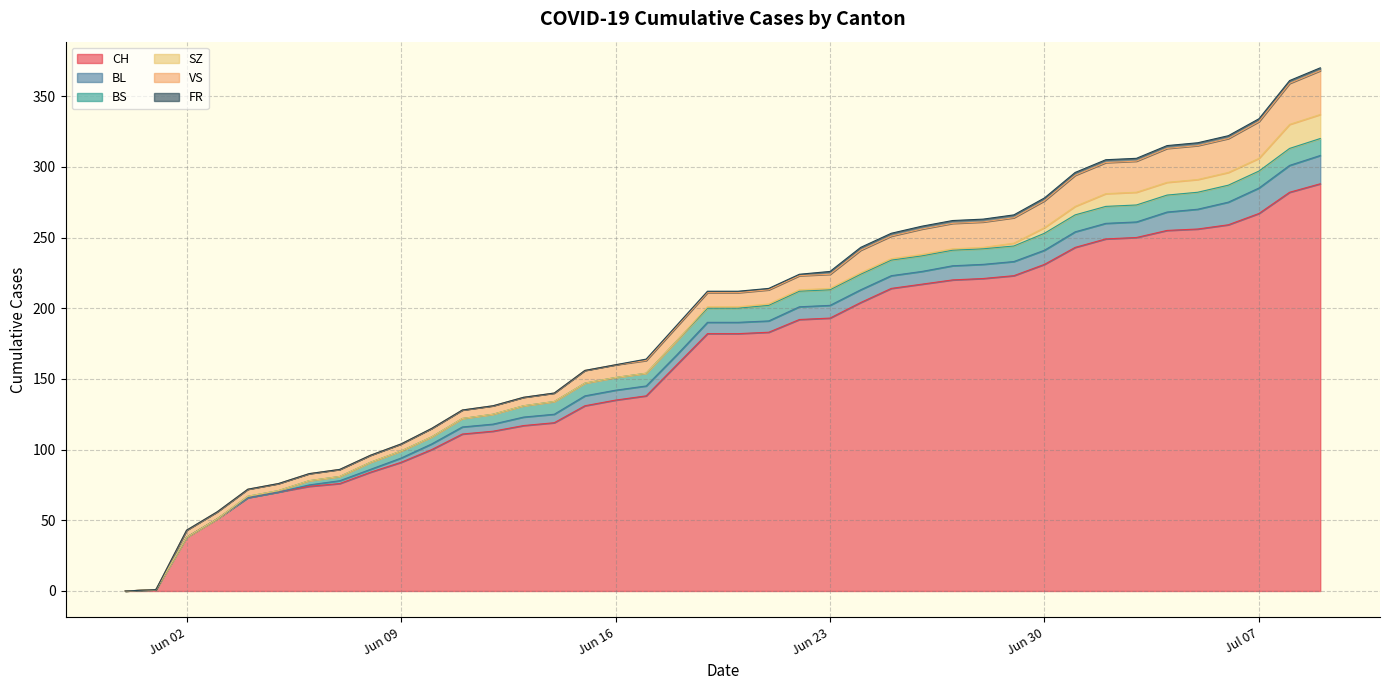

Is the value of SZ at 2020-06-11 greater than the value of VS at 2020-06-15?

No